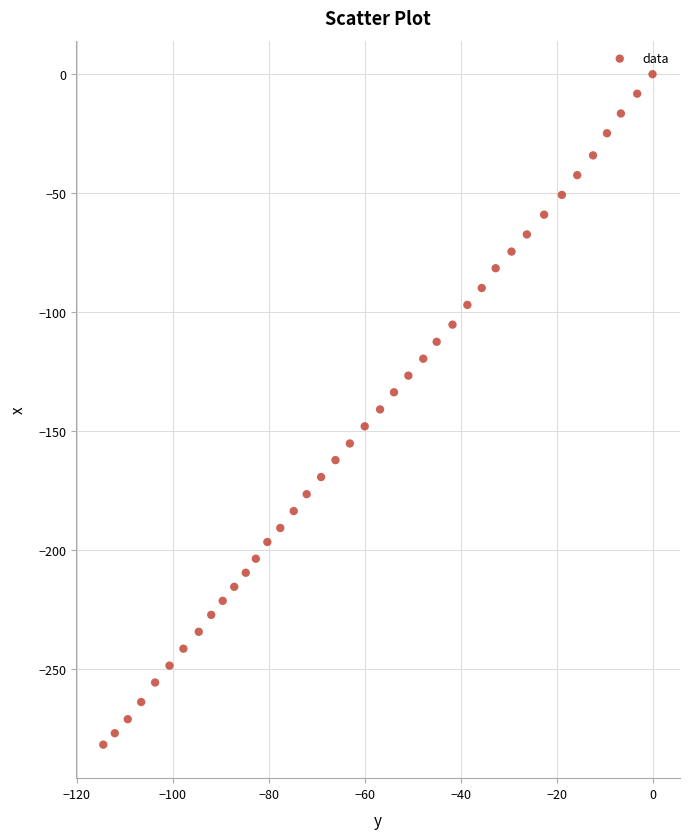

What is the range of X values (max minus min)?

114.5